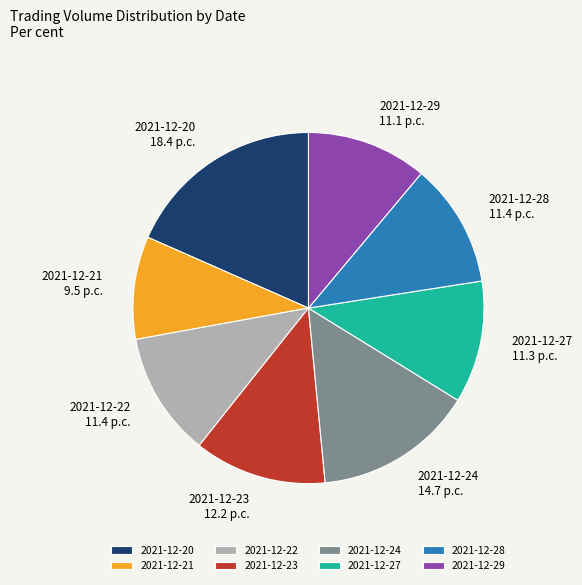

Is the sum of 2021-12-24 and 2021-12-20 greater than half?

No